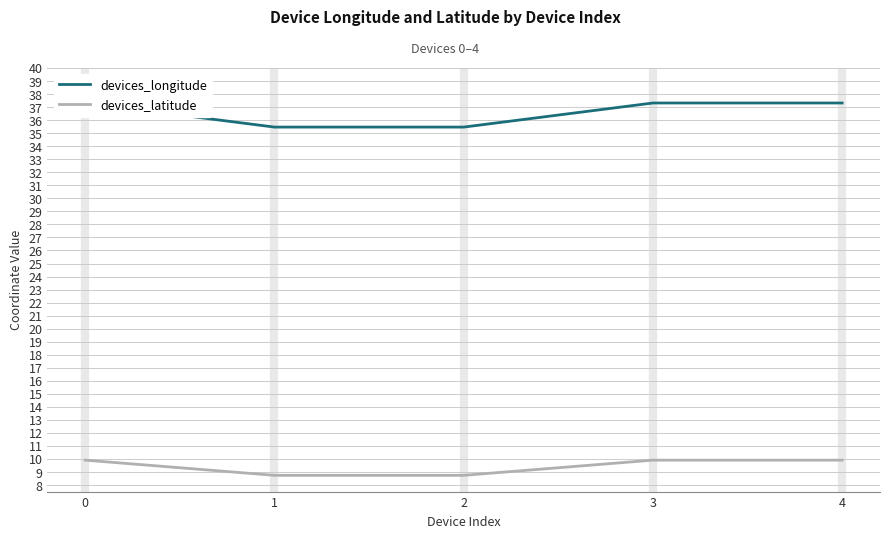

How many data points does each series have?

5